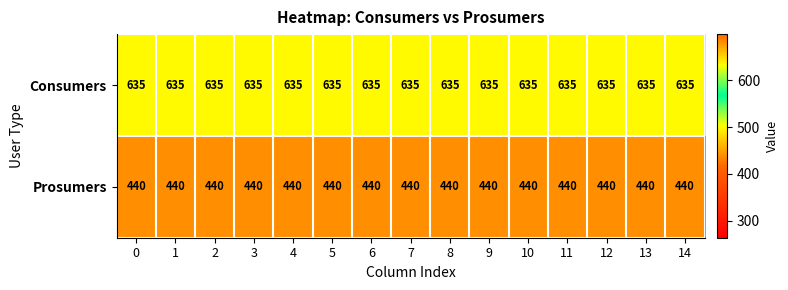

At 0, list the series in order from largest to smallest.

Consumers, Prosumers